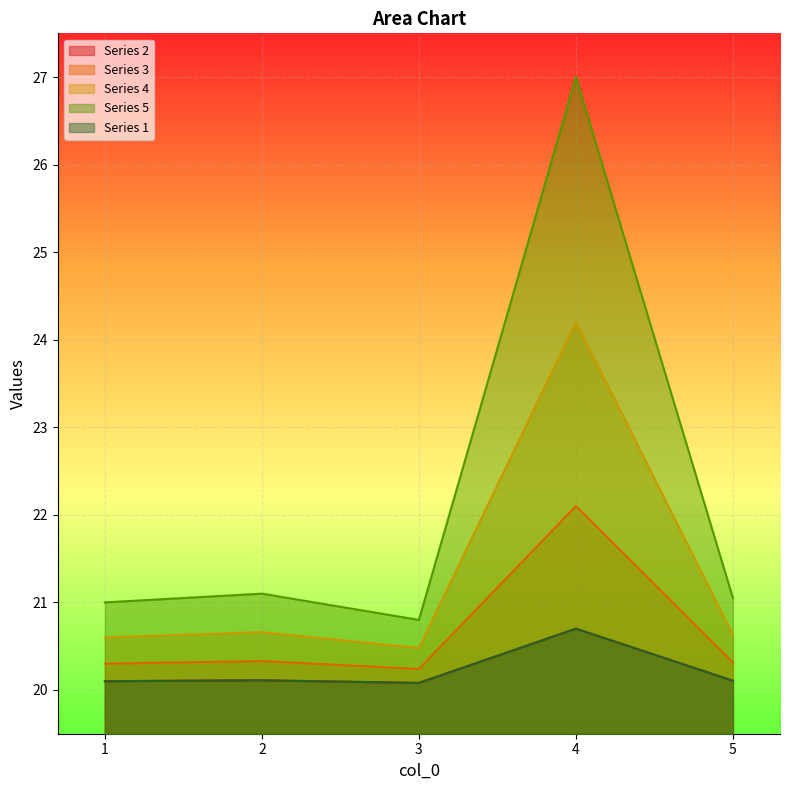

What is the value of the 2 point at the 1st from the left?

20.1